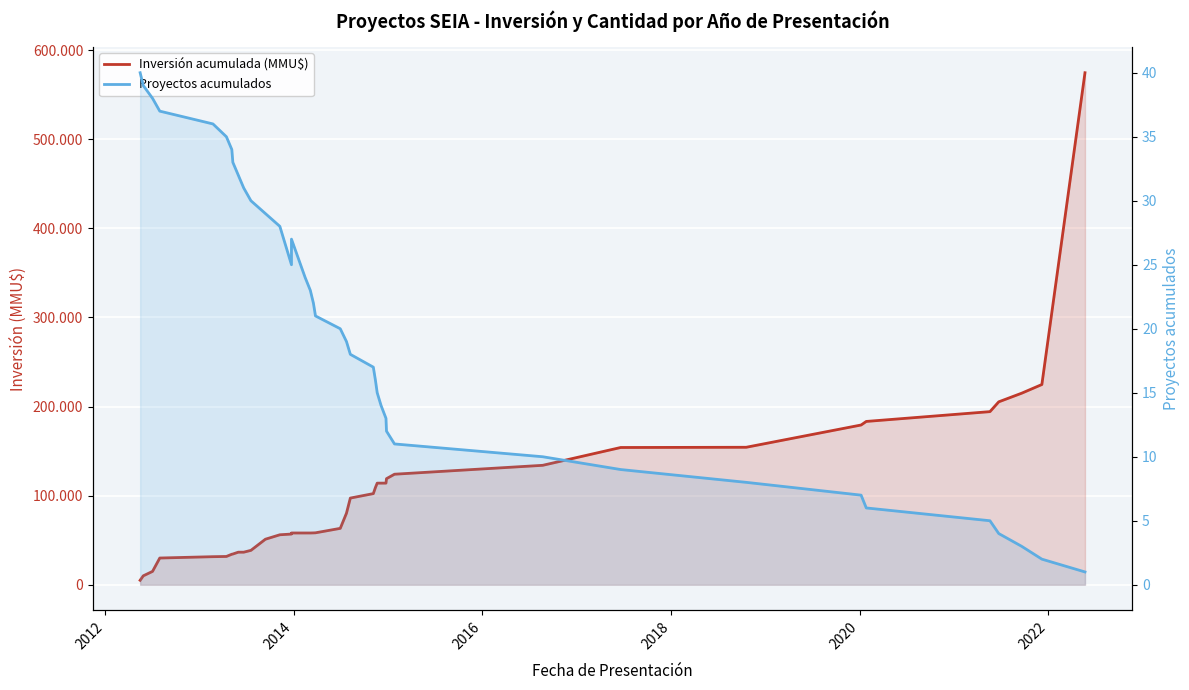

What are all the series names shown in the legend?

Inversión acumulada (MMU$), Proyectos acumulados